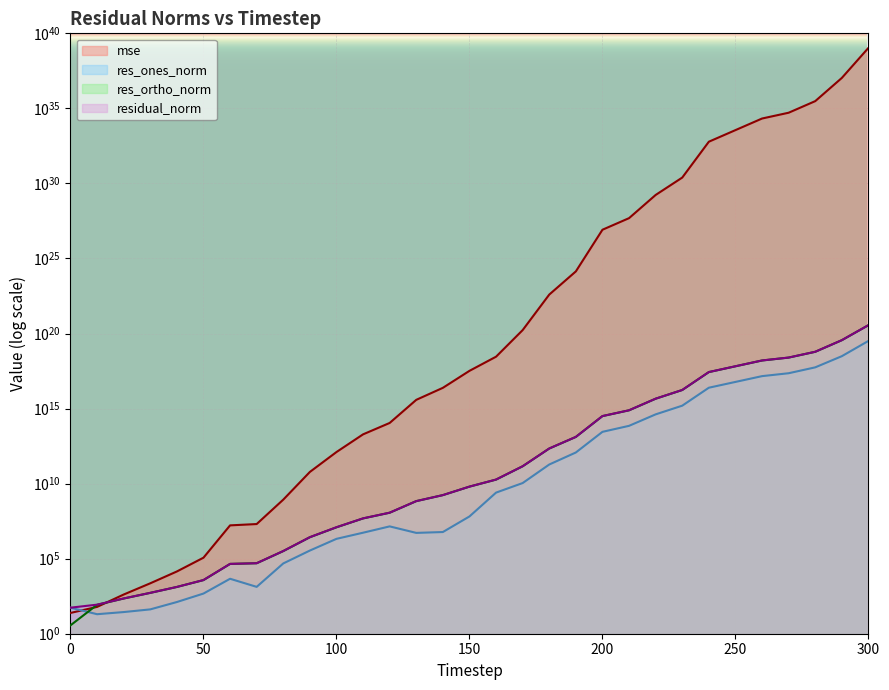

Which has a higher value, 260 or 60?

260